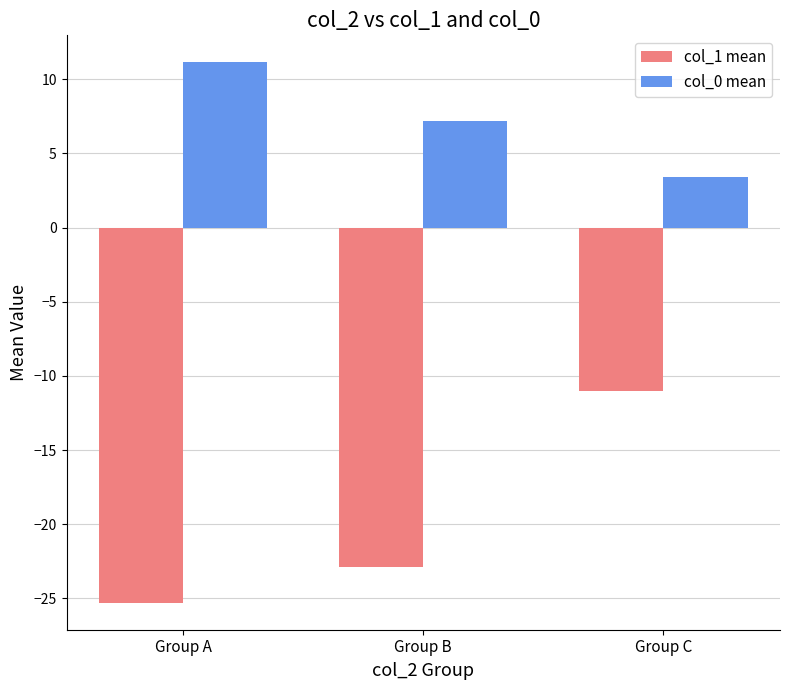

What is the difference between the highest and lowest values at Group A?

36.4